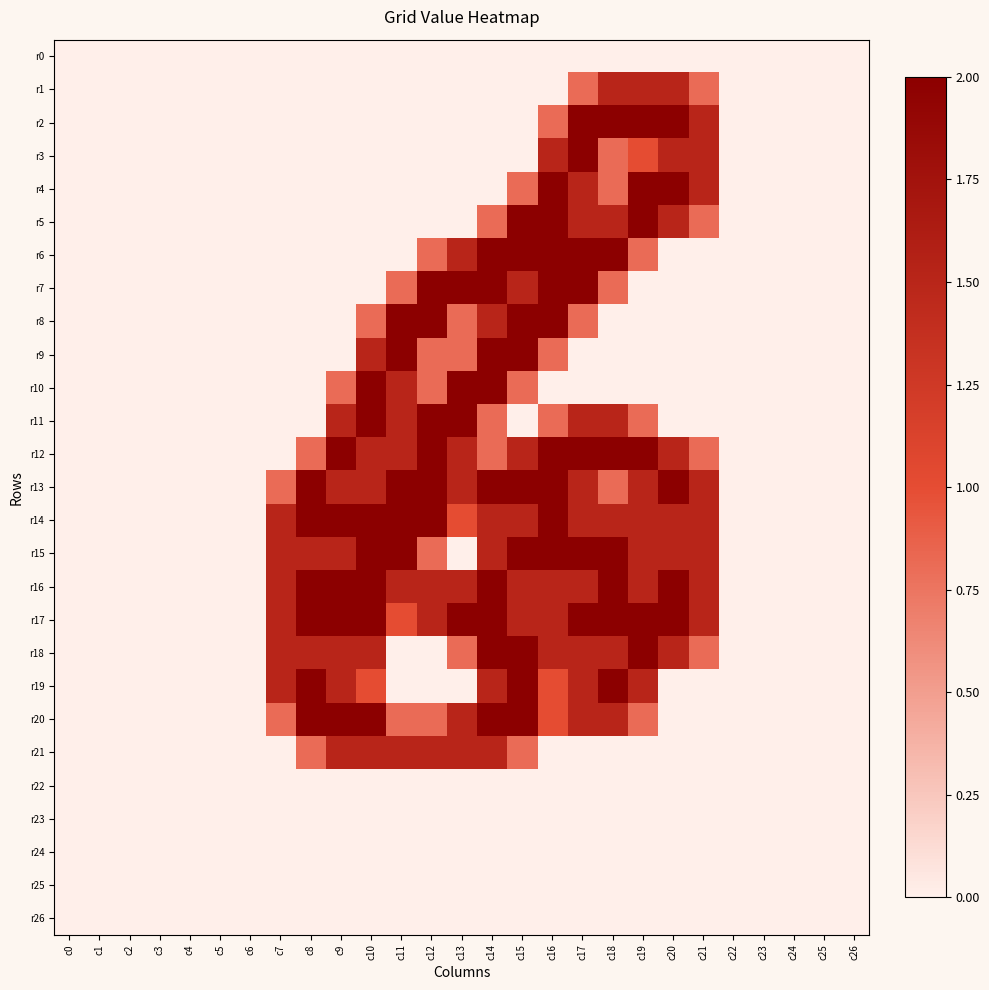

Which series changed the most between c1 and c20?

r2